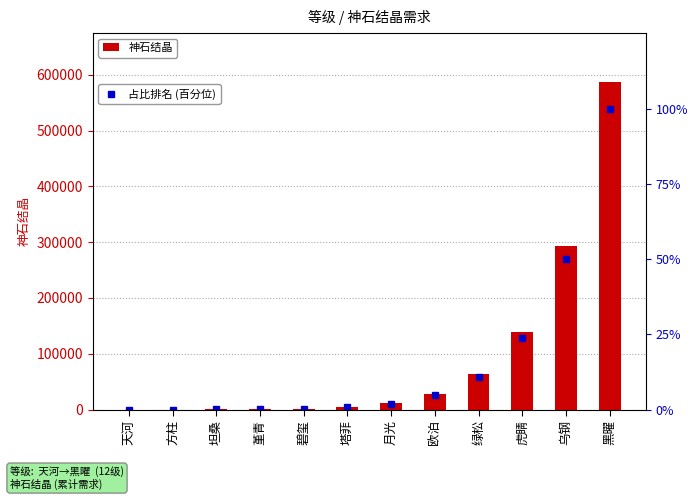

Rank the series by their maximum value, from lowest to highest.

占比排名 (百分位), 神石结晶